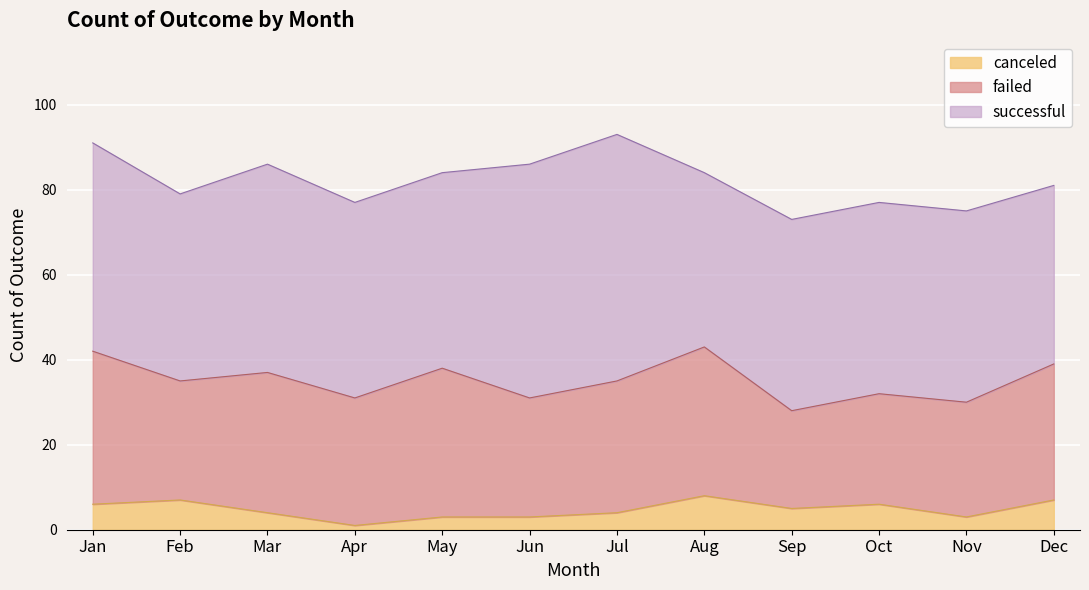

Rank the categories by canceled value from highest to lowest.

Aug, Feb, Dec, Jan, Oct, Sep, Mar, Jul, May, Jun, Nov, Apr